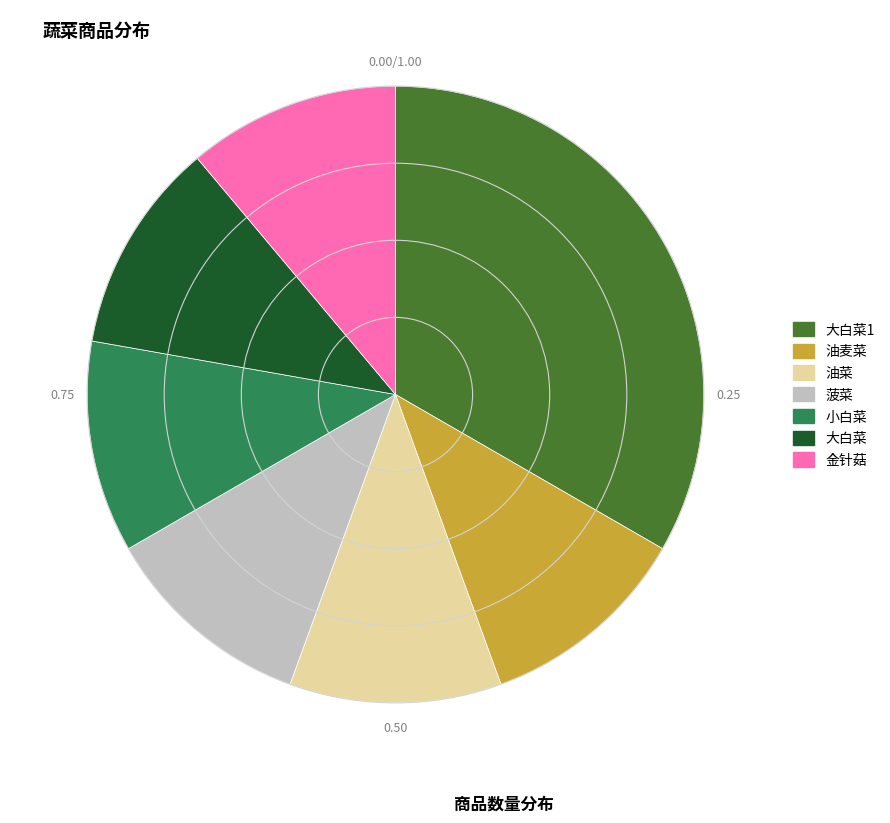

Do 小白菜 and 油菜 together represent more than half of the pie?

No